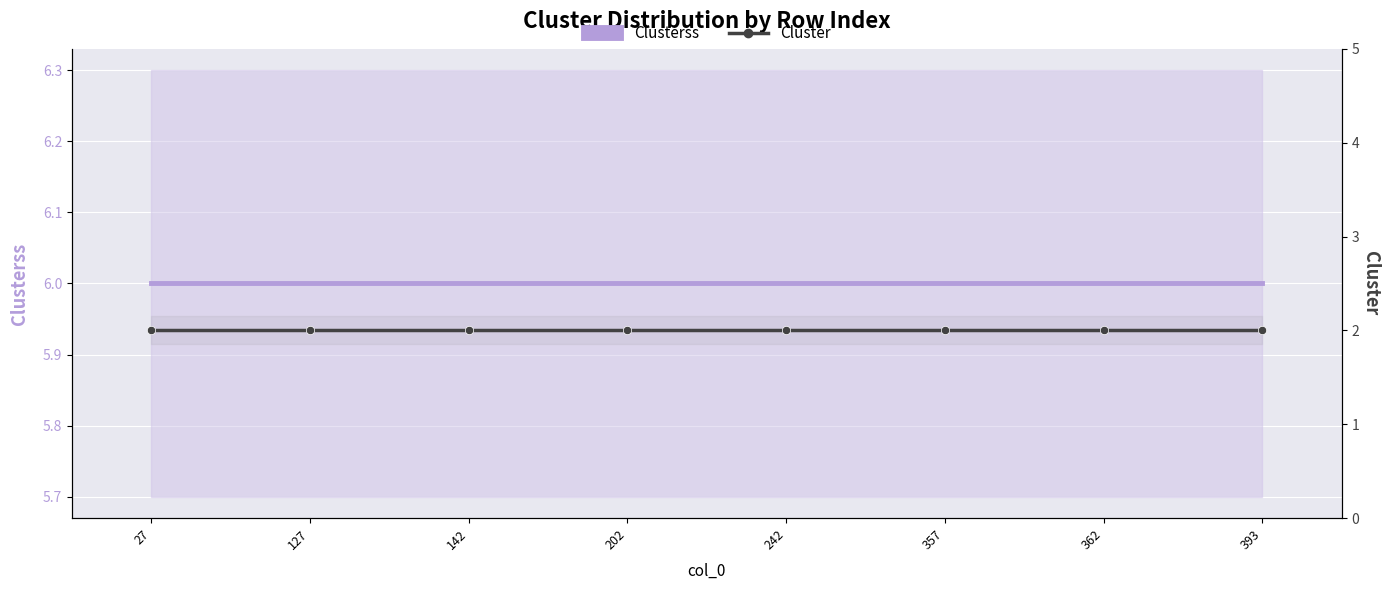

Rank the series by their average value, from lowest to highest.

Cluster, Clusterss